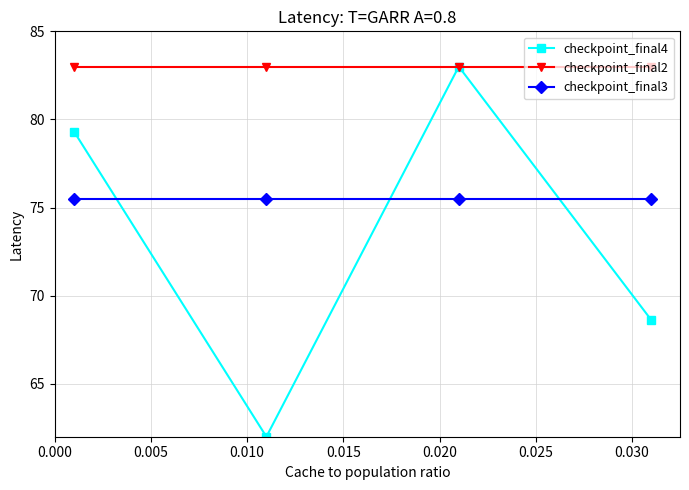

List the series in order of their overall mean, lowest first.

checkpoint_final4, checkpoint_final3, checkpoint_final2